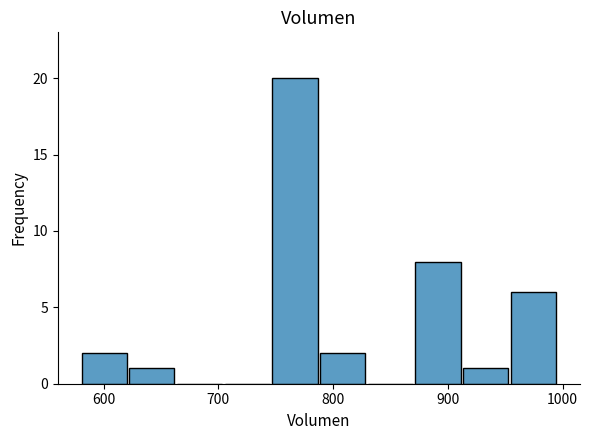

Reading left to right, list every bar in this chart as the range it spans on the x-axis followed by its height. Neither the bar edges nor the heights are printed on the chart, so give them approximately, as read against the axes.

580 to 620: 2
620 to 660: 1
660 to 700: 0
700 to 750: 0
750 to 790: 20
790 to 830: 2
830 to 870: 0
870 to 910: 8
910 to 950: 1
950 to 1000: 6